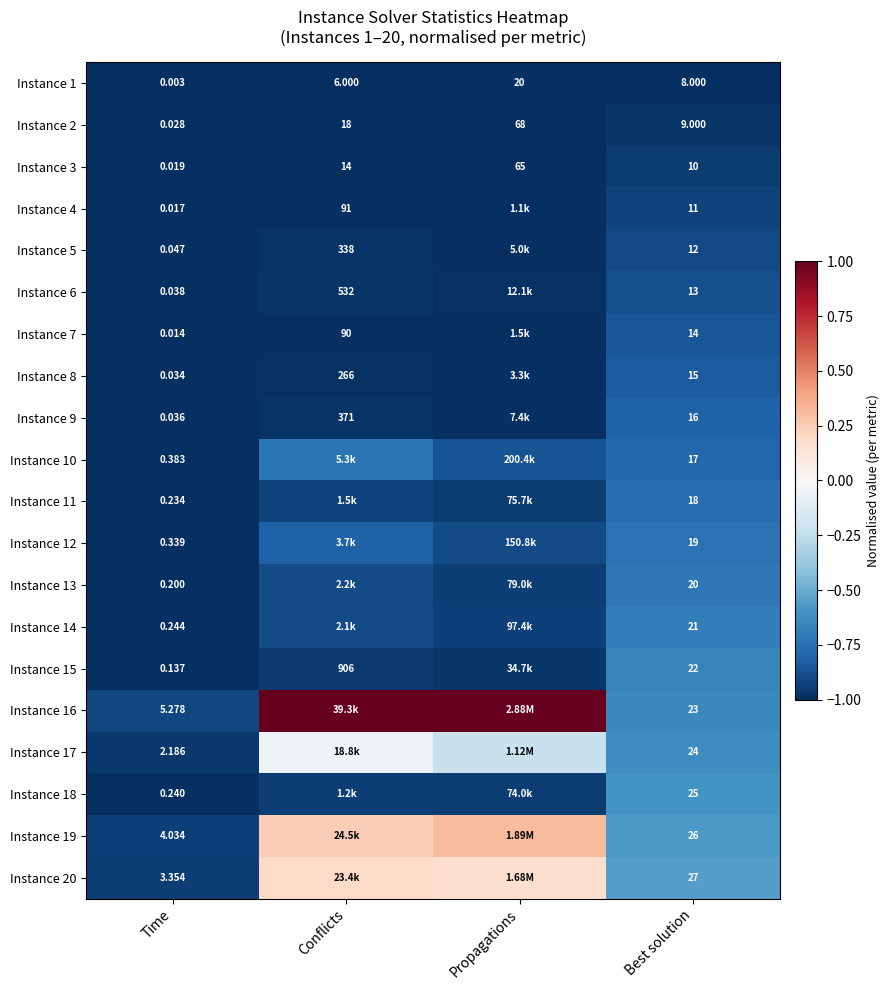

Rank the categories by Instance 3 value from lowest to highest.

Time, Best solution, Conflicts, Propagations